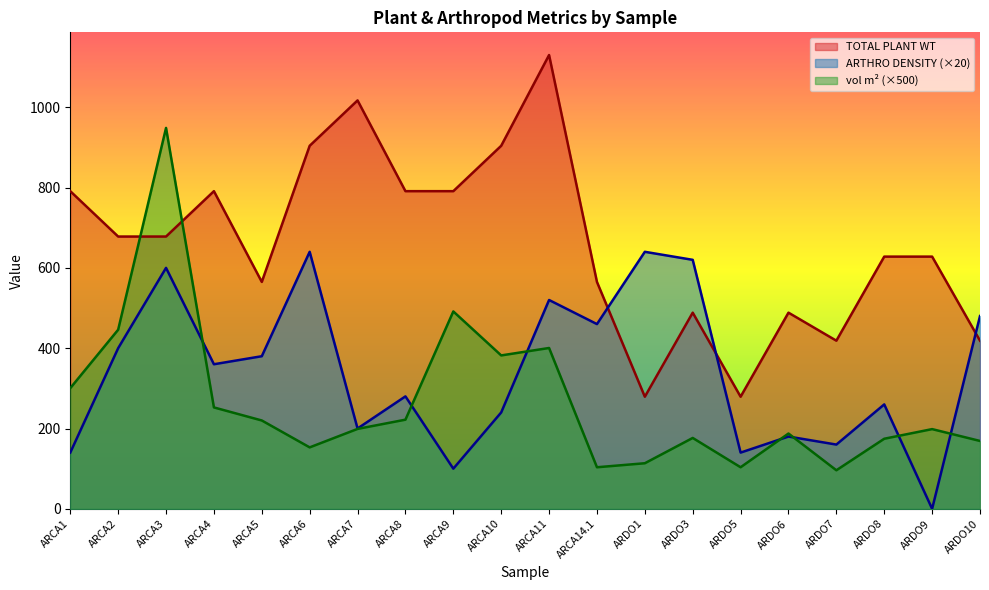

Is the value of TOTAL PLANT WT at ARDO10 greater than the value of vol (m2) at ARCA7?

Yes